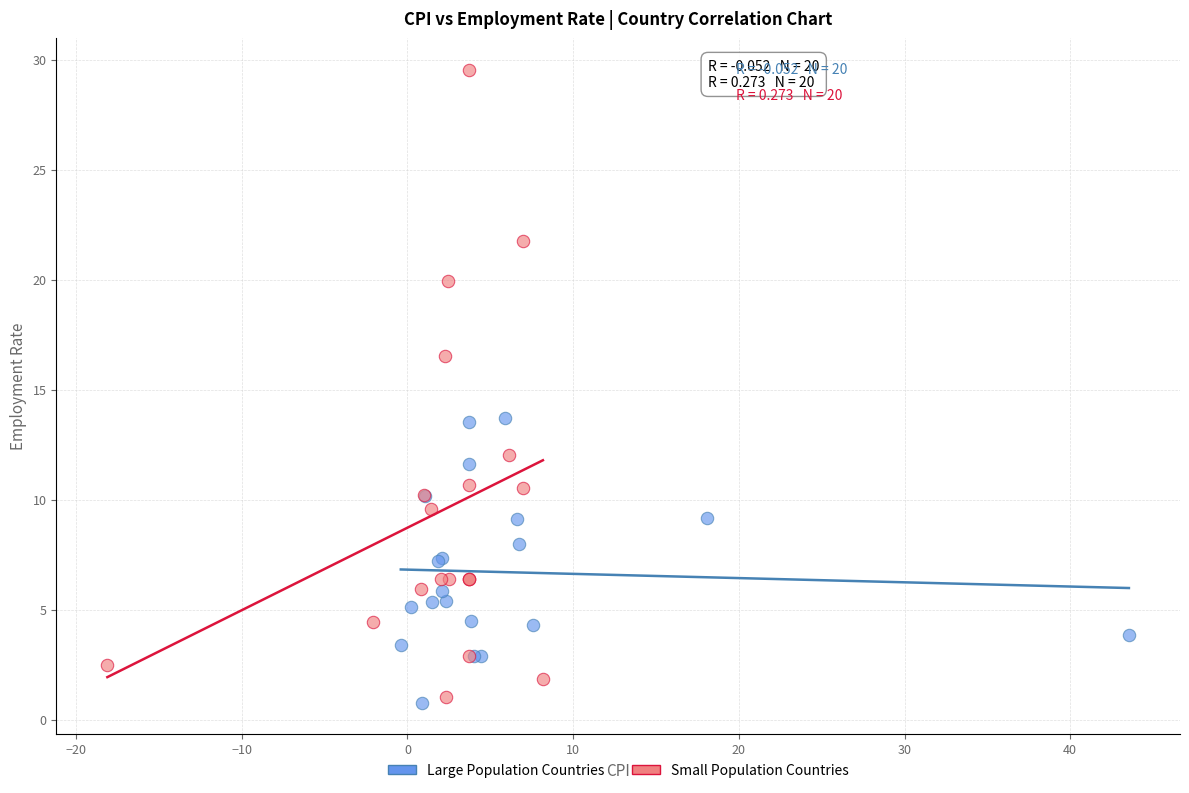

Which series has the largest Y range (max minus min)?

Small Population Countries